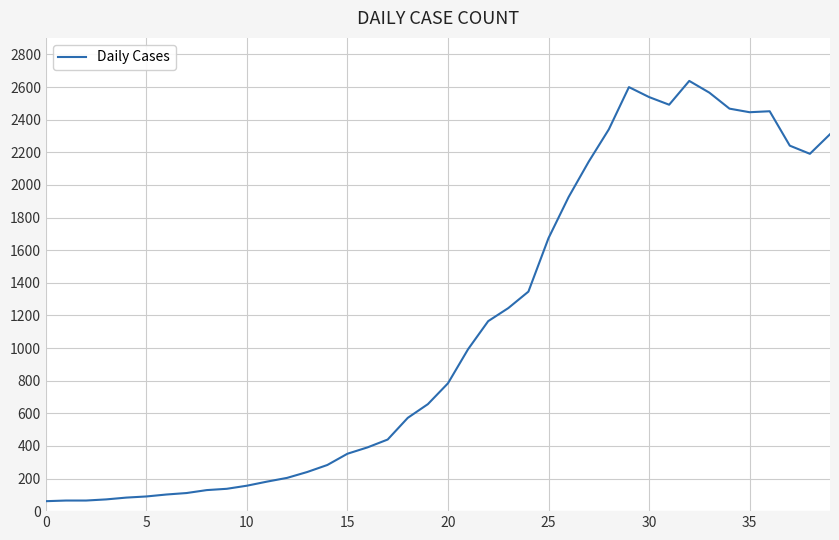

What is the sum of all values?

44950